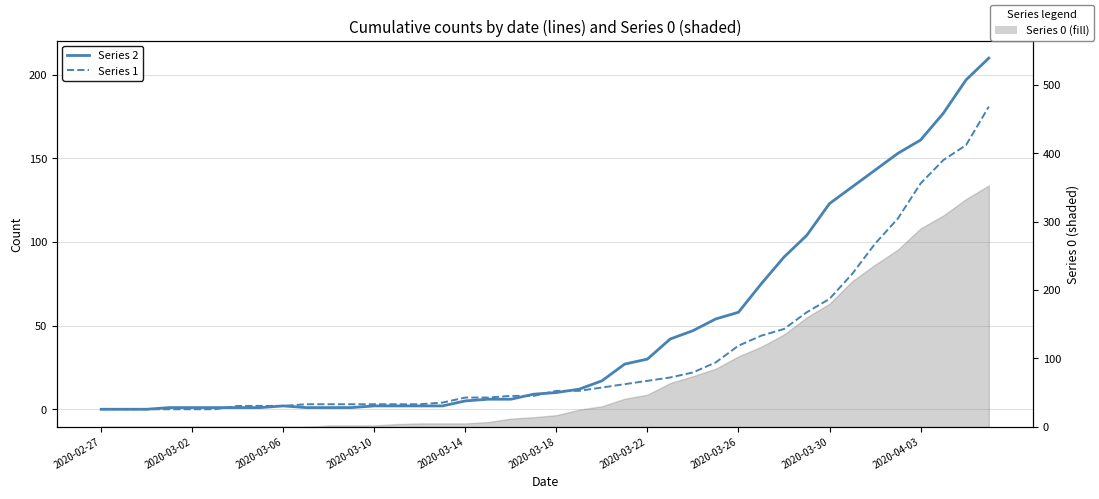

The value of Series 1 at 15 is 4. True or false?

True